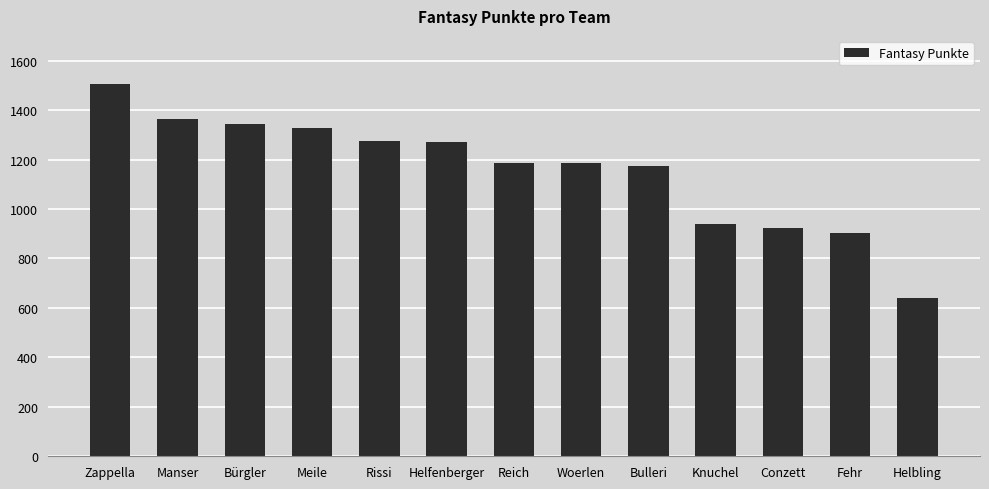

What is the sum of the values at Bulleri and Conzett?

2095